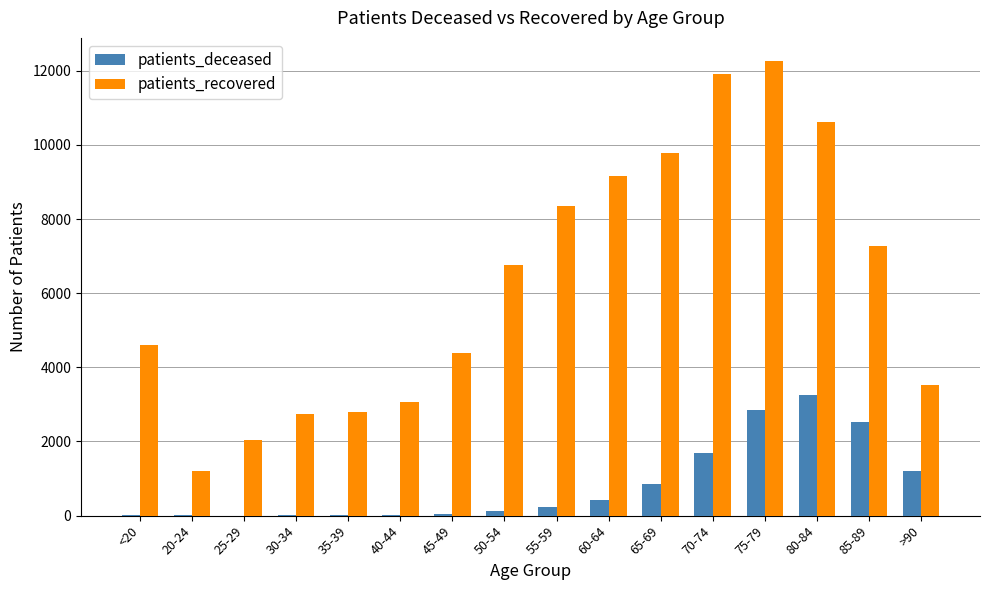

Are the bars horizontal?

No